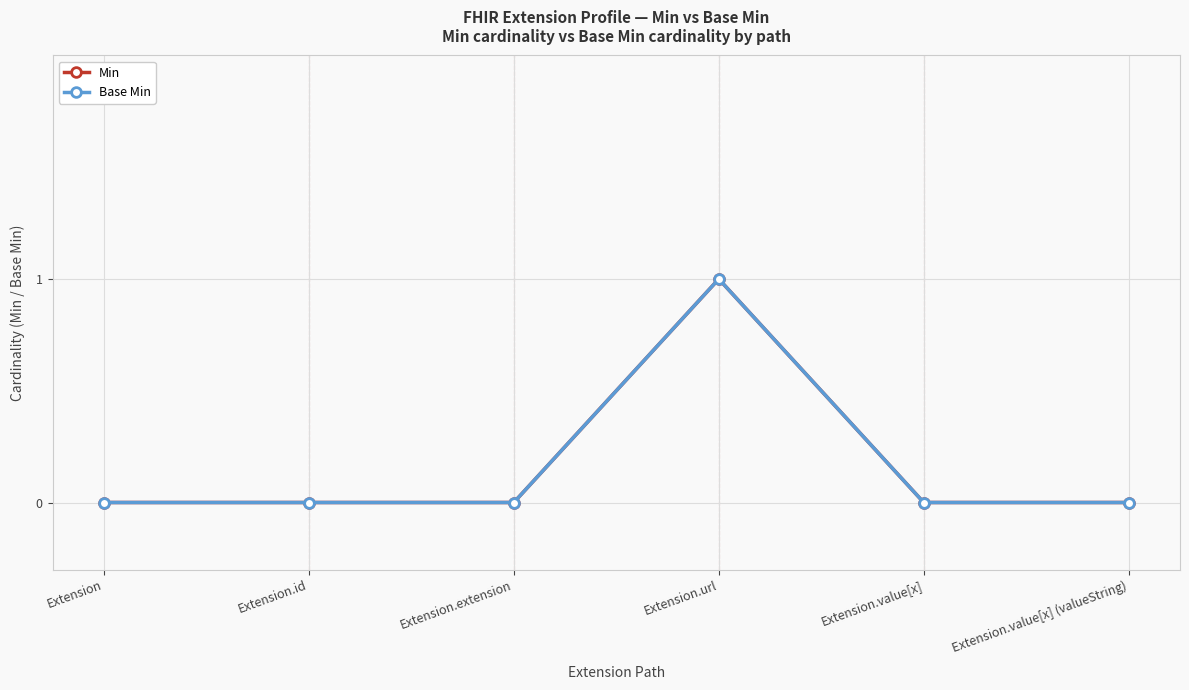

What are all the series names shown in the legend?

Min, Base Min